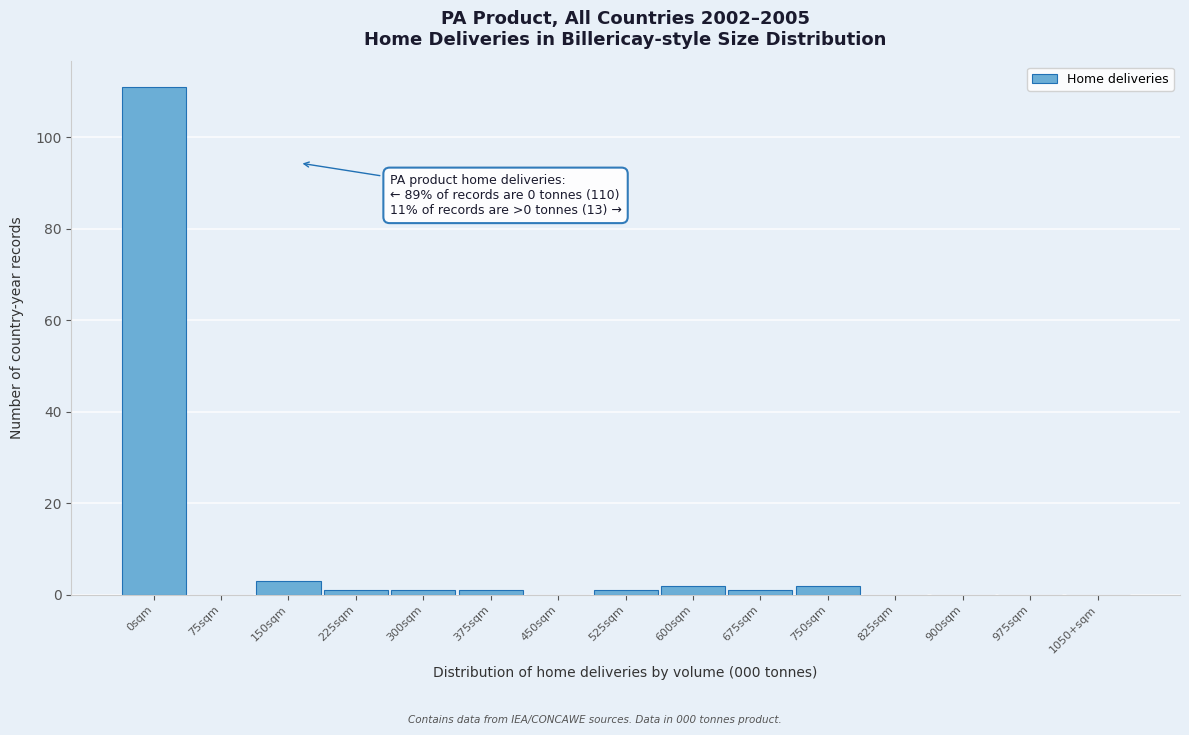

Reading right to left, transcribe all the data shown in this chart.

1050+sqm=0	975sqm=0	900sqm=0	825sqm=0	750sqm=2	675sqm=1	600sqm=2	525sqm=1	450sqm=0	375sqm=1	300sqm=1	225sqm=1	150sqm=3	75sqm=0	0sqm=111